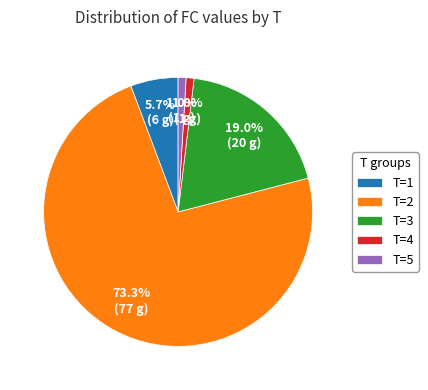

To the nearest percent, what is the average slice percentage?

20%